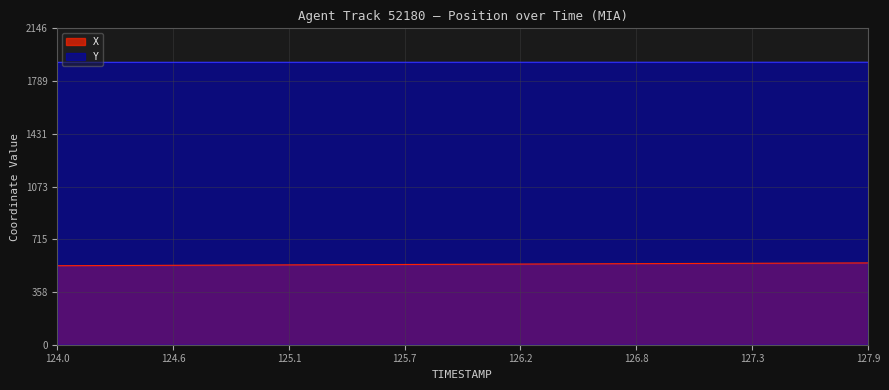

Reading left to right, transcribe all the data shown in this chart.

X: 536.0	536.5	537.0	537.5	538.0	538.5	539.0	539.5	540.0	540.5	541.0	541.5	542.0	542.5	543.0	543.5	544.0	544.5	545.0	545.6	546.1	546.6	547.1	547.6	548.1	548.6	549.0	549.5	550.0	550.5	551.0	551.4	551.9	552.3	552.8	553.2	553.6	554.1	554.5	555.0
Y: 1915.9	1915.9	1915.9	1915.9	1915.9	1916.0	1916.0	1916.0	1916.0	1916.0	1916.0	1916.1	1916.1	1916.1	1916.1	1916.1	1916.1	1916.2	1916.2	1916.2	1916.2	1916.2	1916.2	1916.3	1916.3	1916.3	1916.3	1916.3	1916.3	1916.3	1916.4	1916.4	1916.4	1916.4	1916.4	1916.4	1916.5	1916.5	1916.5	1916.5